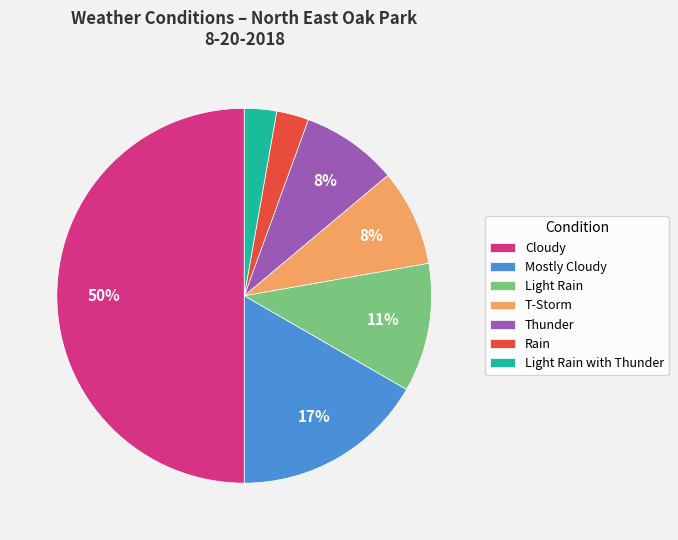

How many slices are in this pie chart?

7